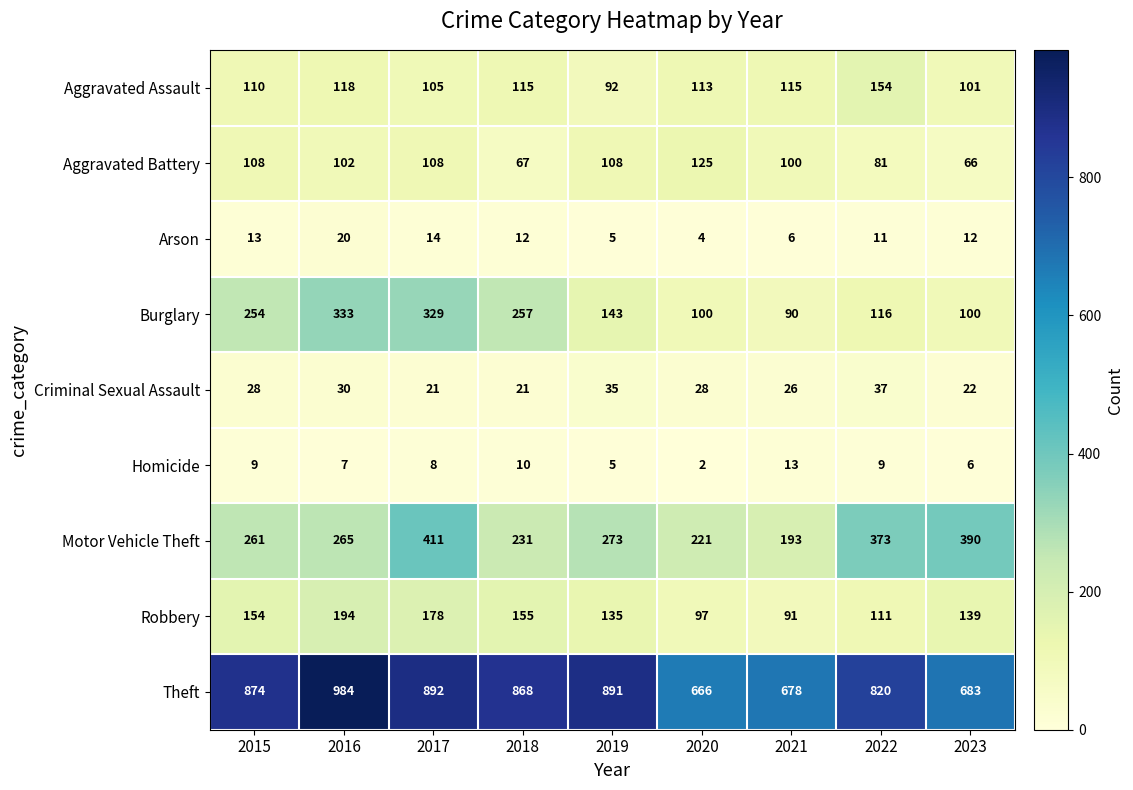

What is the difference between the highest and lowest values at 2015?

865